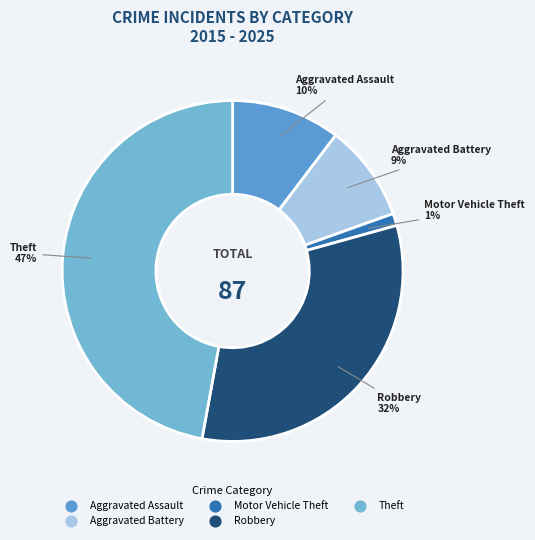

What is the smallest slice in the pie chart?

Motor Vehicle Theft